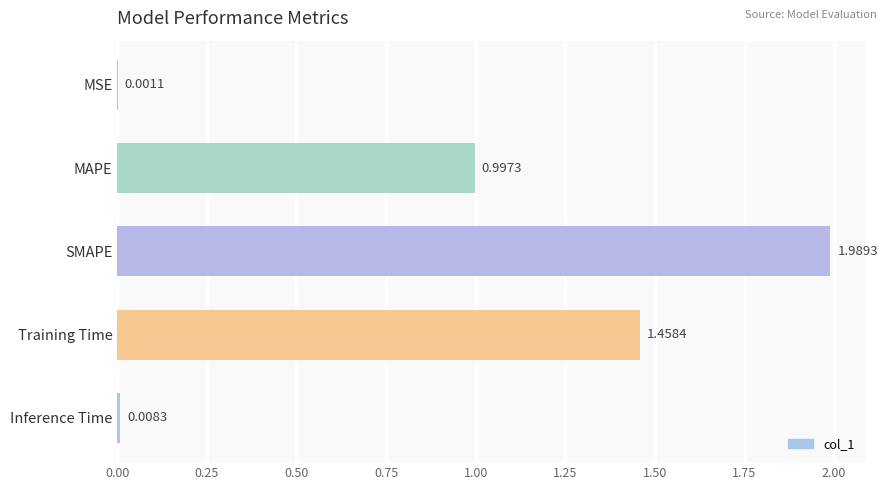

Approximately how many times larger is the value at Training Time compared to SMAPE?

0.7